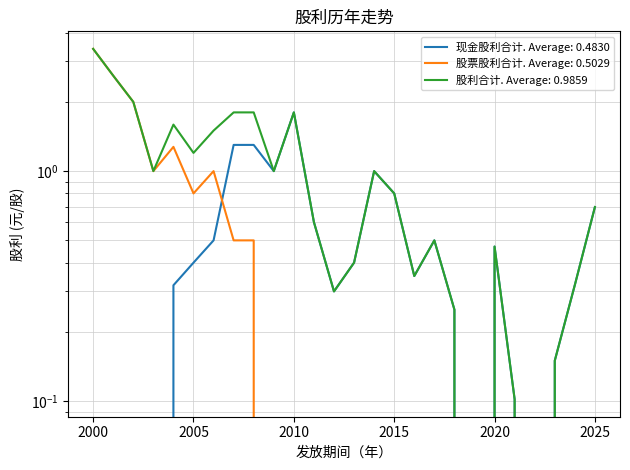

What is the highest value of the 股票股利合计 series?

3.4